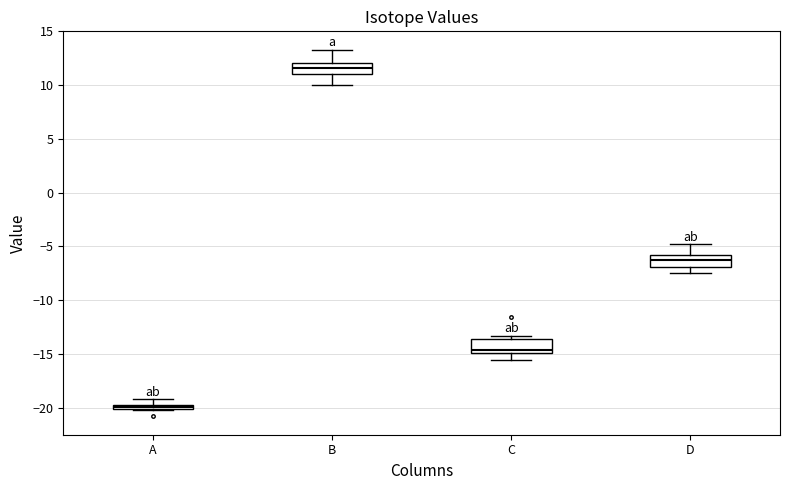

Which box's median line is the lowest?

A